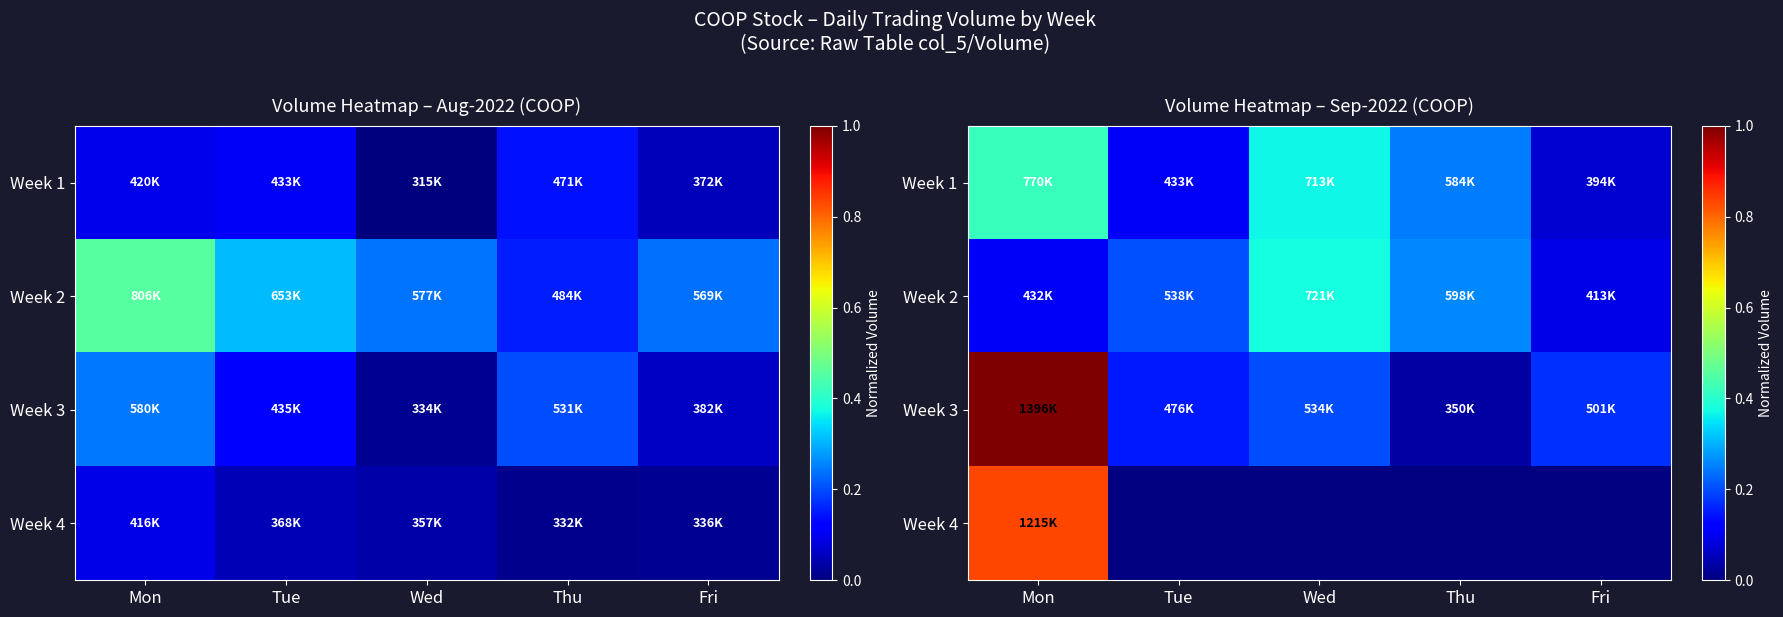

How many data points does each series have?

5